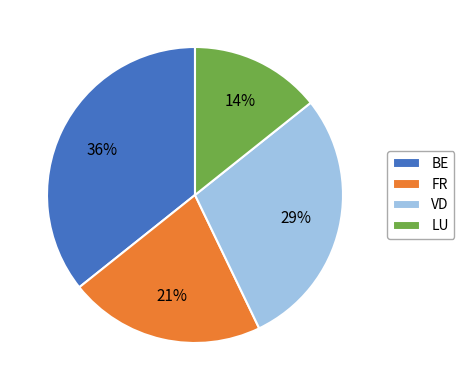

Does FR account for over 50% of the chart?

No